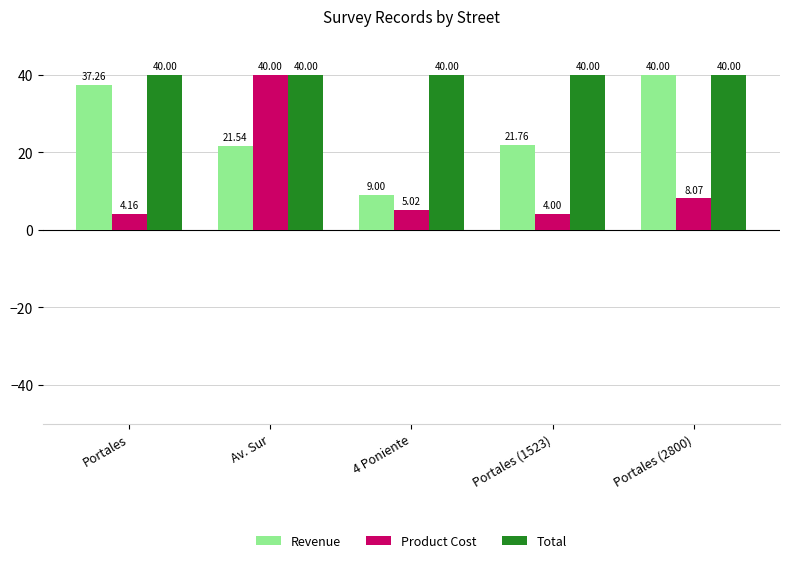

At how many categories does at least one series exceed 28?

5